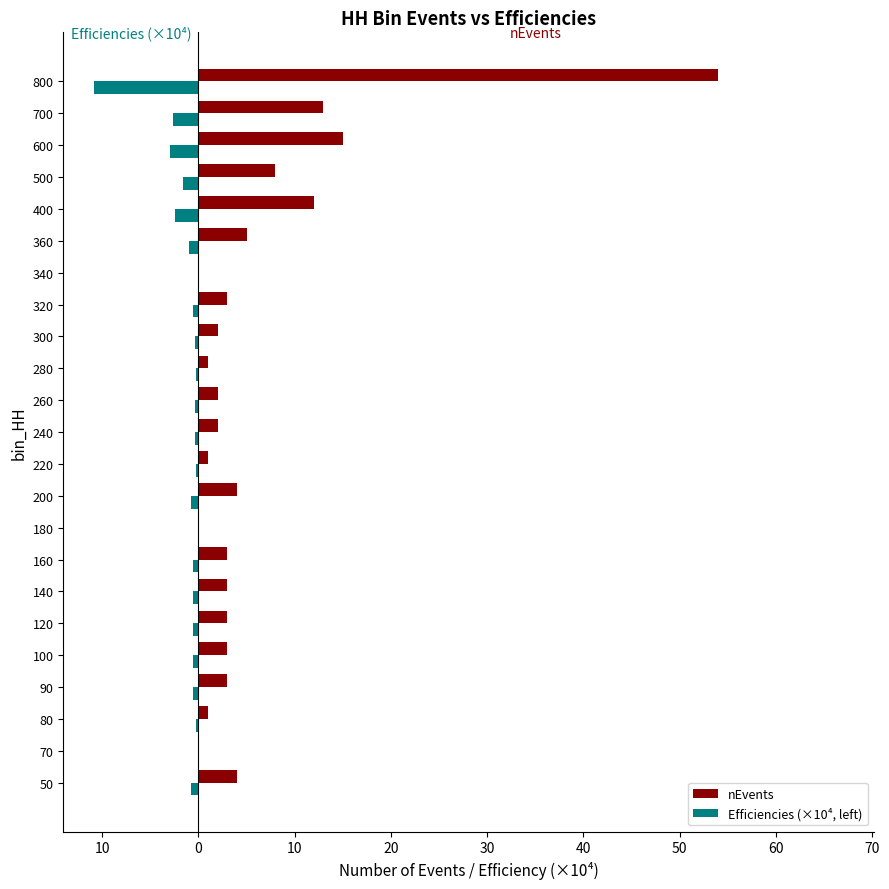

Which series has the largest range (max minus min)?

nEvents